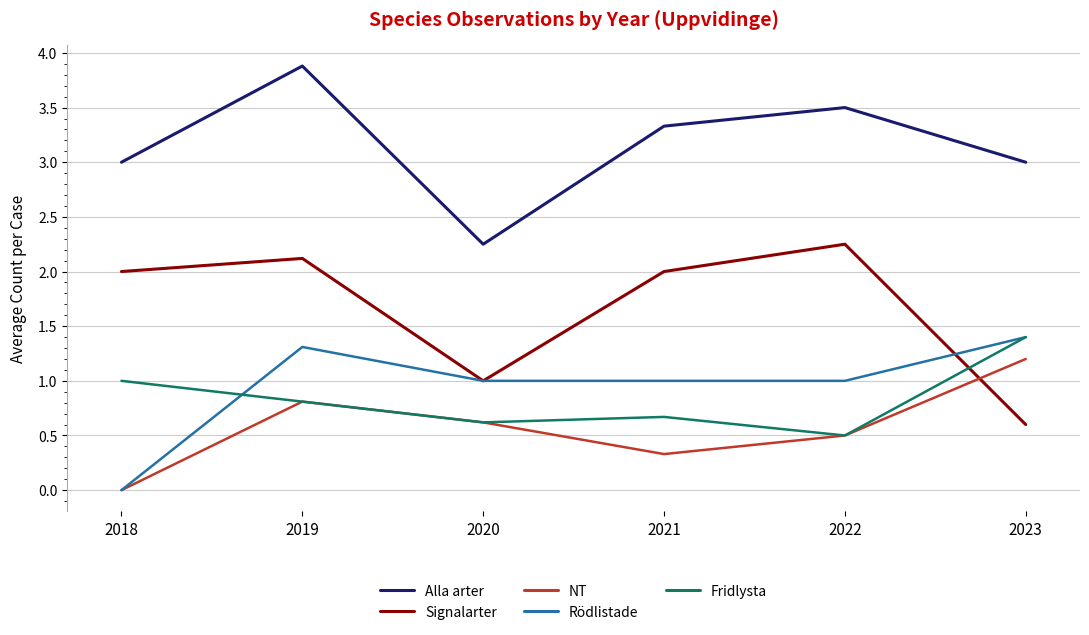

At which category is the sum across all series the highest?

2019